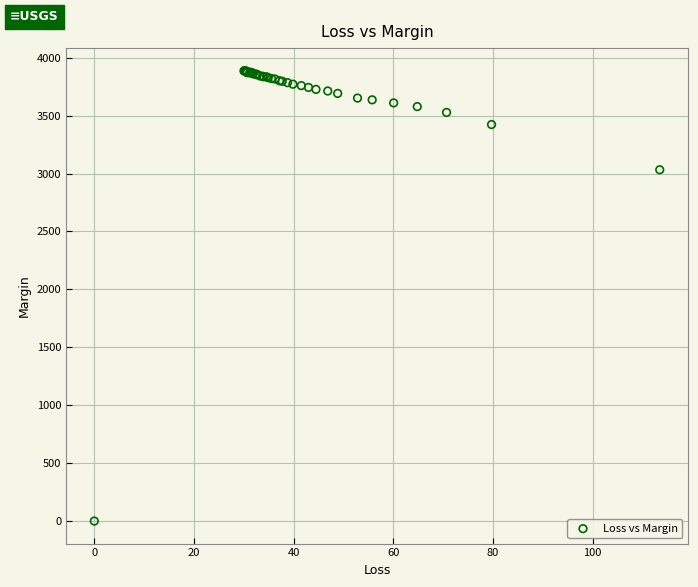

What Y value in the scatter plot is closest to 1944?

3033.0